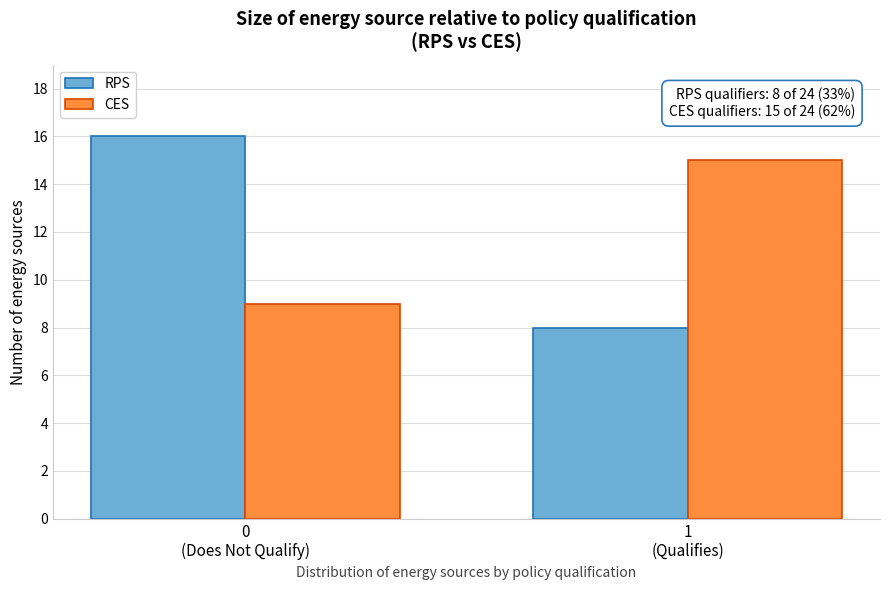

Reading right to left, extract all data points from this chart.

RPS: 8	16
CES: 15	9